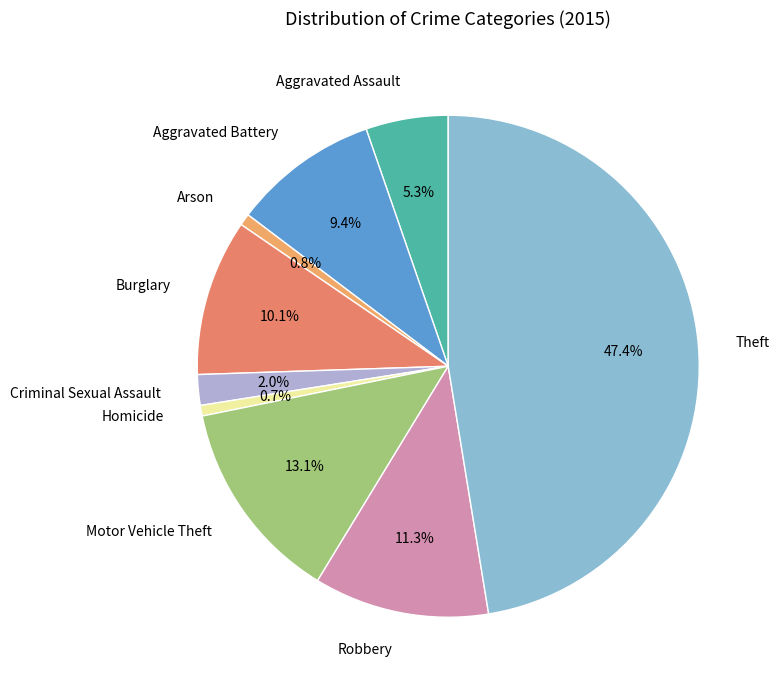

Is there any slice that represents more than half of the pie?

No